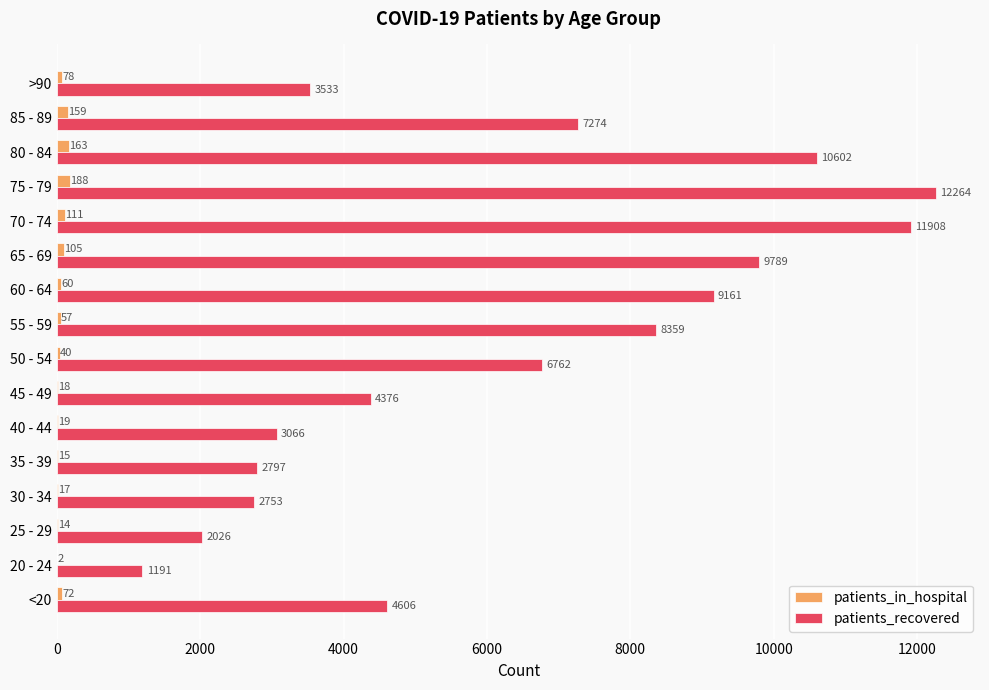

What is the total value across all series at 20 - 24?

1193